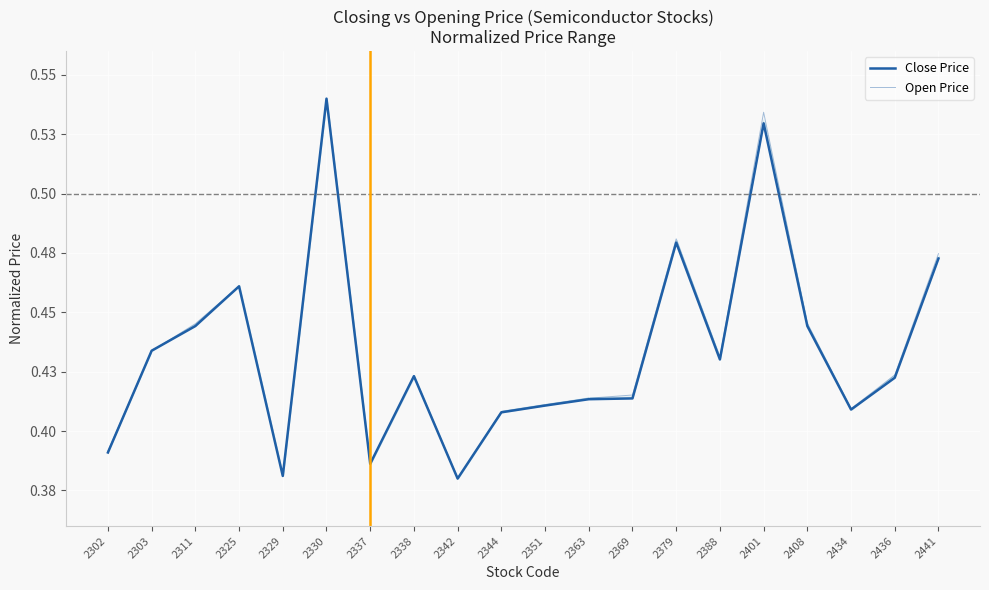

Does the chart display data point markers on the line(s)?

No